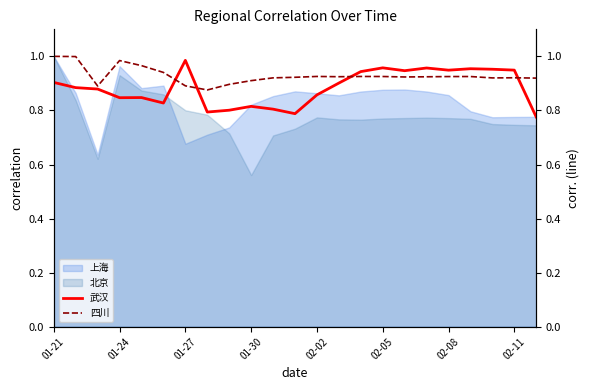

The 北京 series shows 0.3 at 02-11. True or false?

False